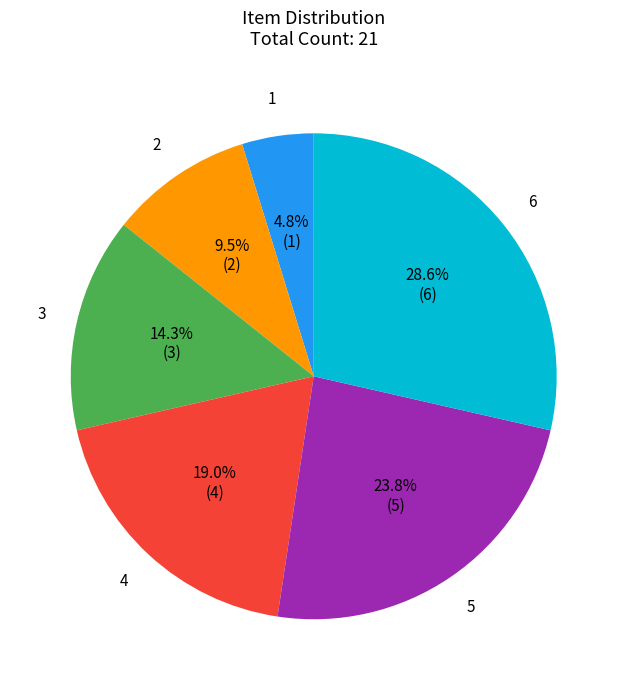

To the nearest percent, what is the difference between the largest and smallest slice percentages?

24%